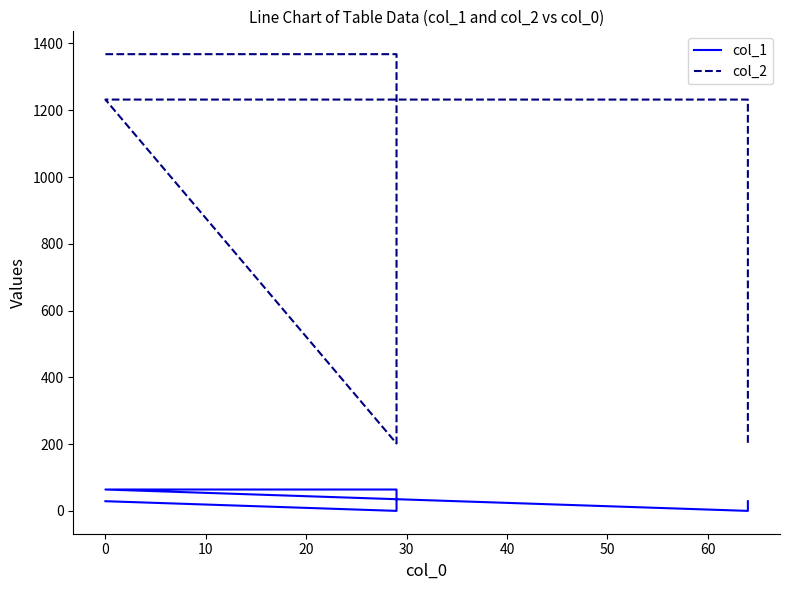

What is the difference between the maximum and minimum values in the col_2 series?

1166